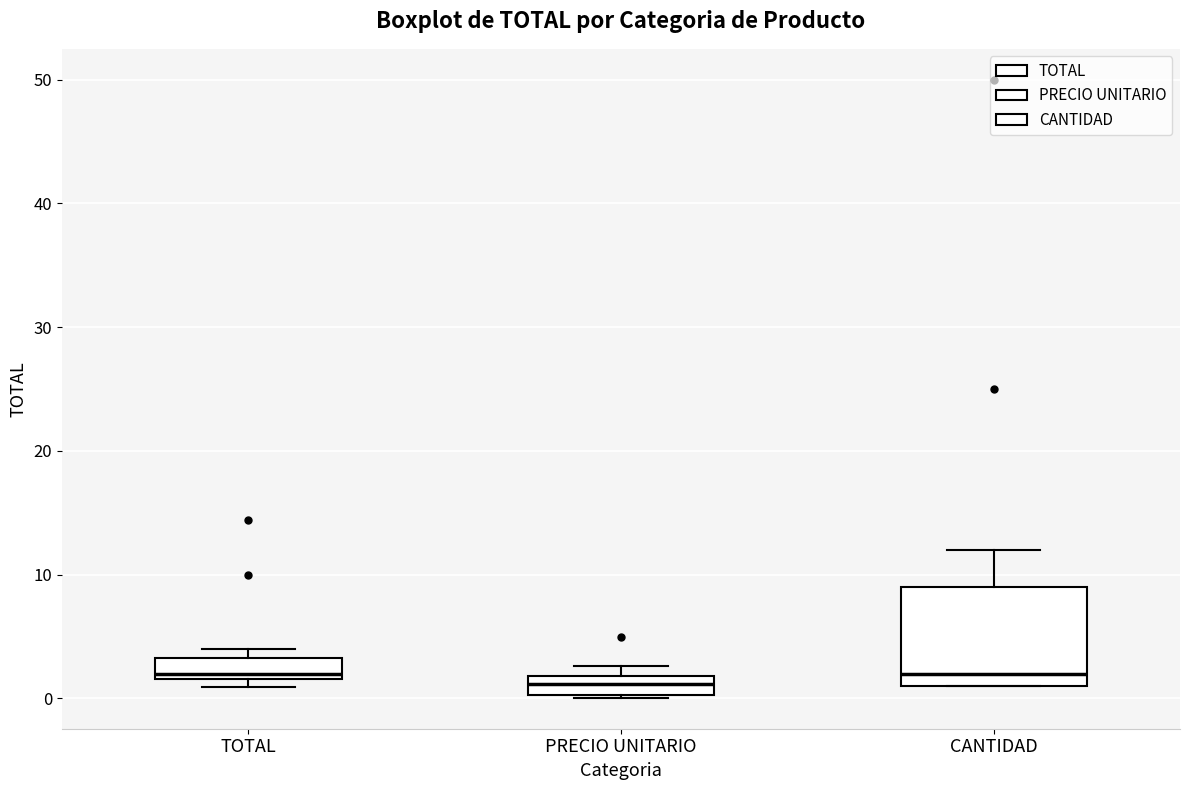

Where is the lower edge of the box for PRECIO UNITARIO on the y-axis? The values are not printed on the chart, so give them approximately, as read against the axis.

0